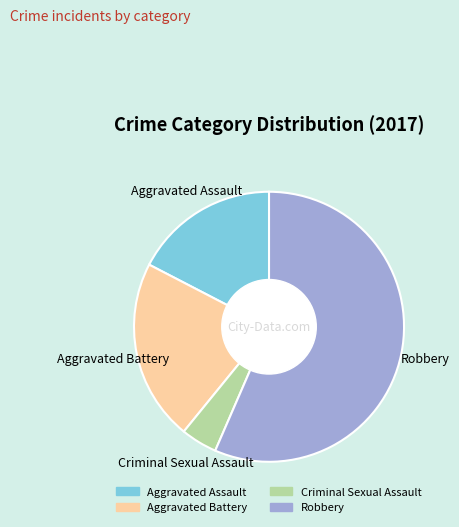

Which has a higher value, Robbery or Aggravated Assault?

Robbery